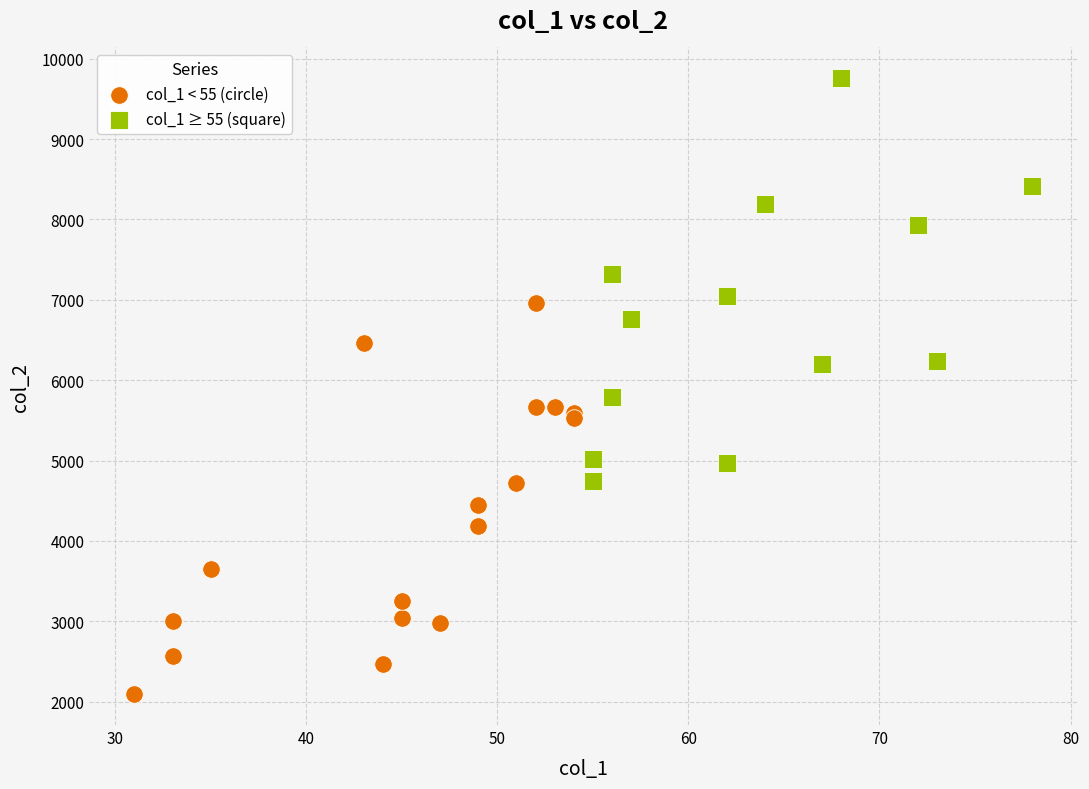

Which series contains the lowest Y value?

col_1 < 55 (circle)